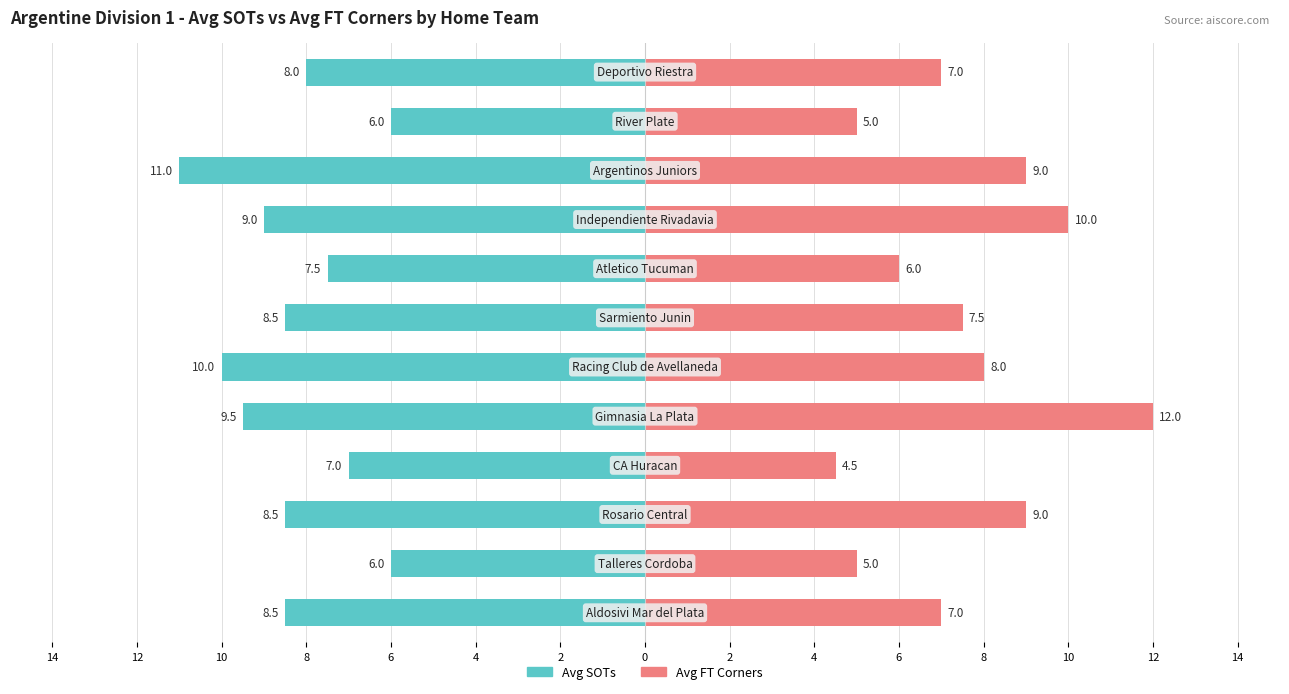

How many bars are there in each group?

2